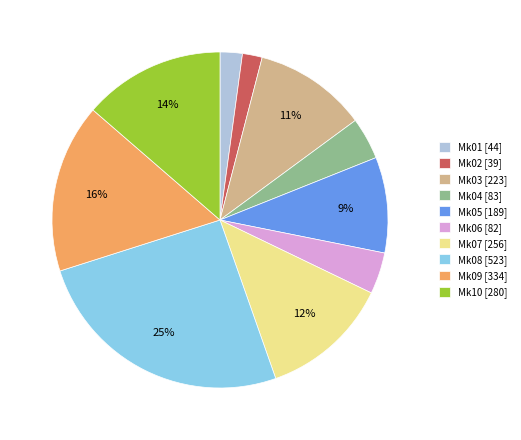

Count the number of slices in the pie.

10